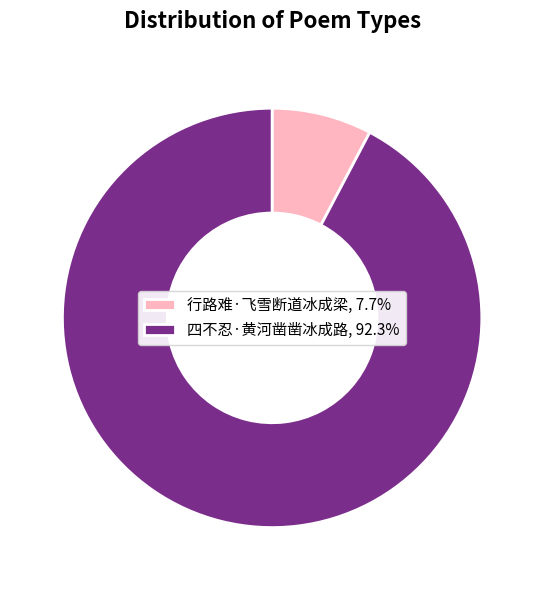

Is it true that 四不忍·黄河凿凿冰成路 is 99% of the pie?

False